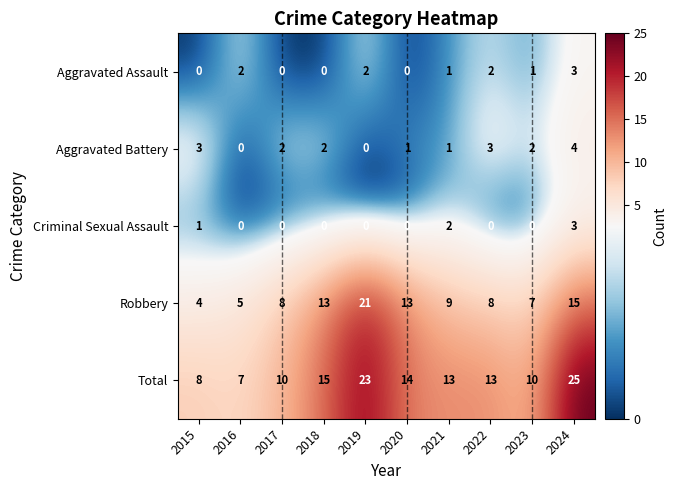

Count the Aggravated Assault values in the range 0 to 2.

9